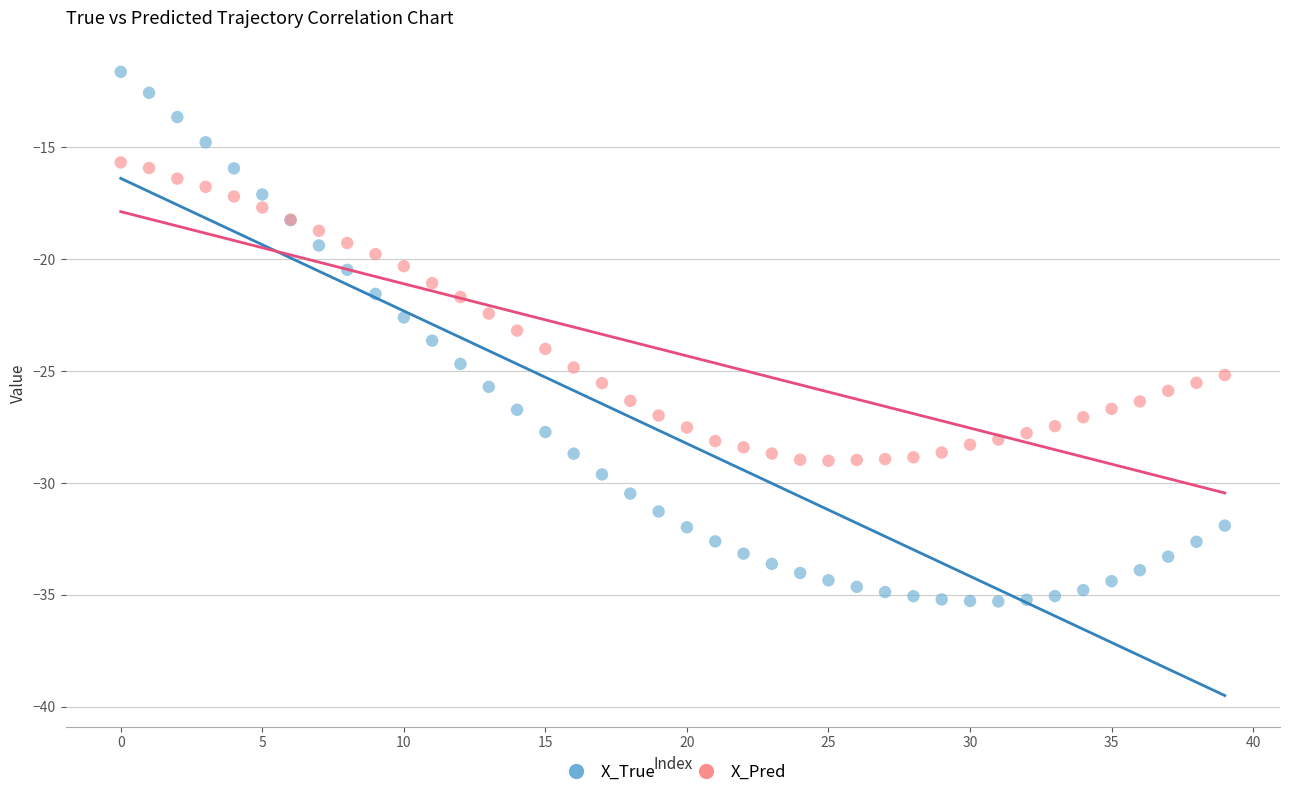

Which series contains the lowest Y value?

X_True